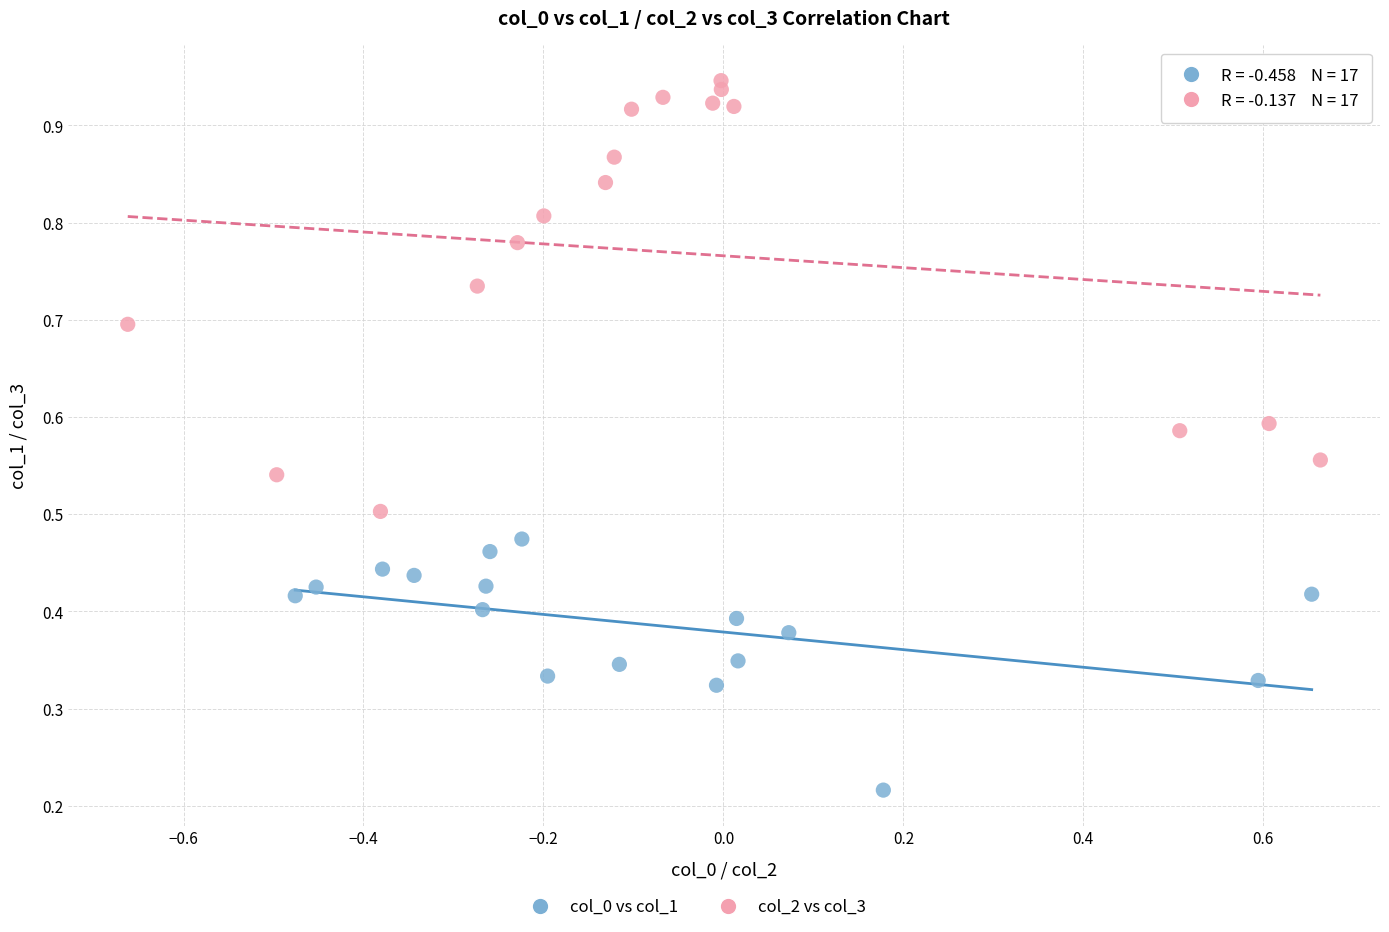

Which series reaches the minimum Y coordinate?

col_0 vs col_1